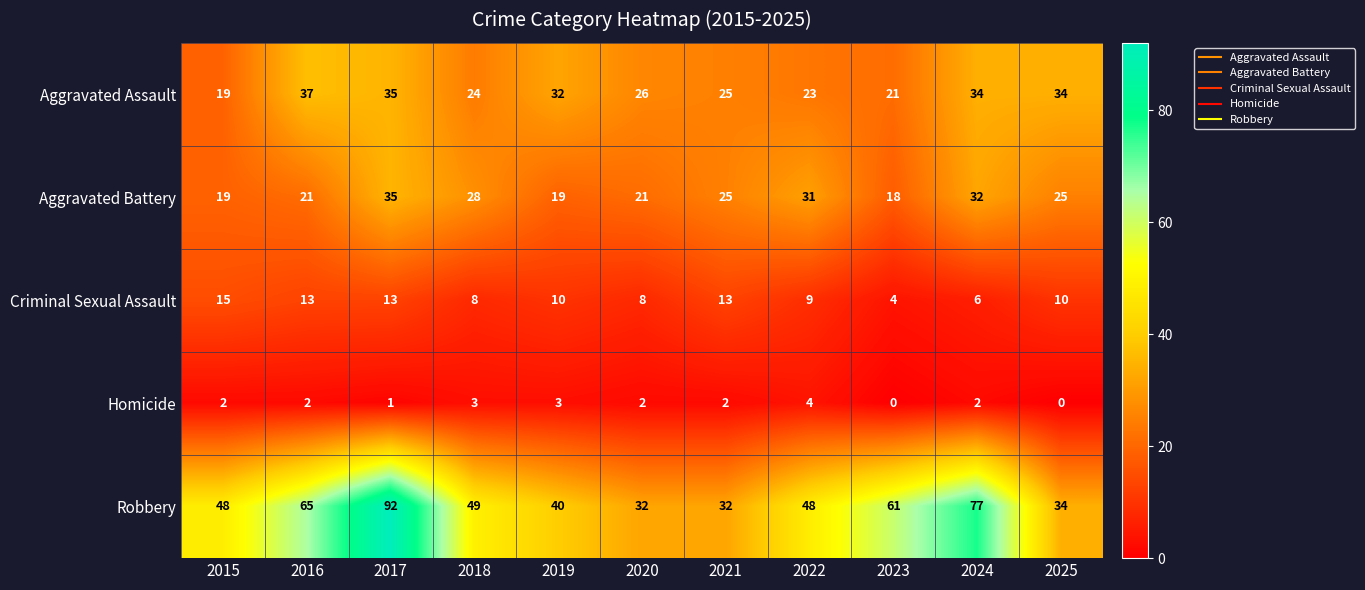

What is the lowest value of the Aggravated Battery series?

18